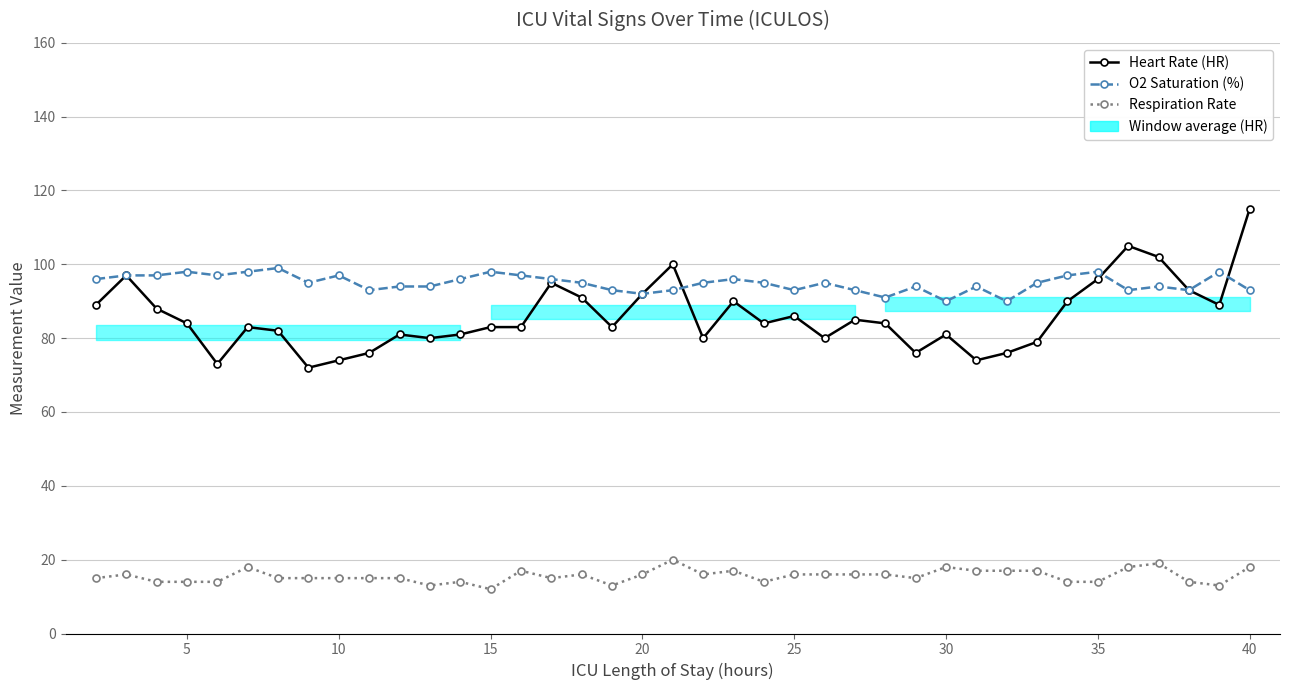

True or false: O2 Saturation (%) and Heart Rate (HR) cross at least once.

True